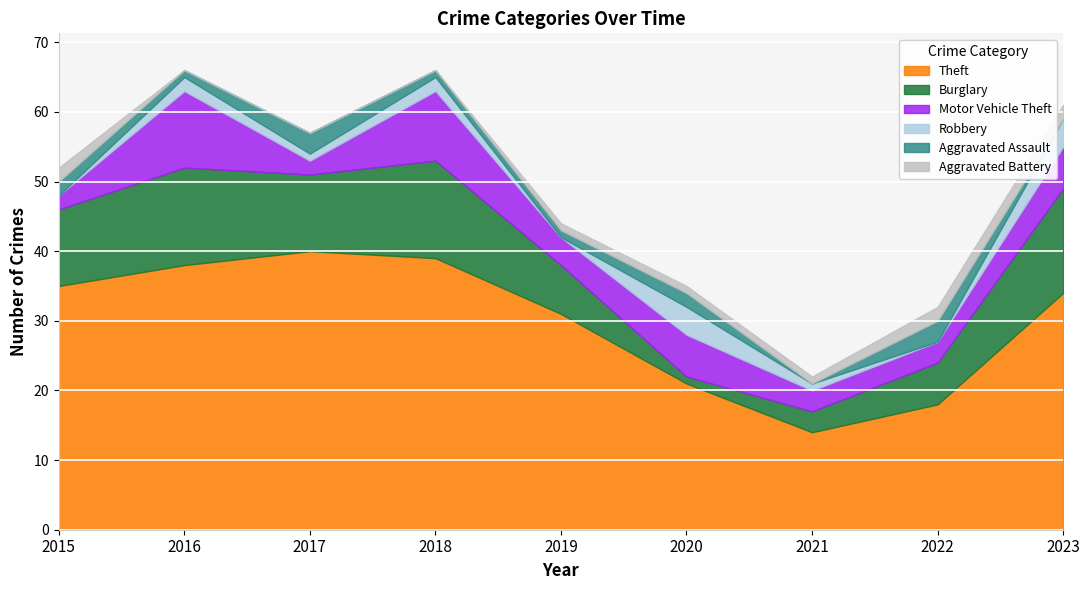

What is the maximum value for Theft?

40